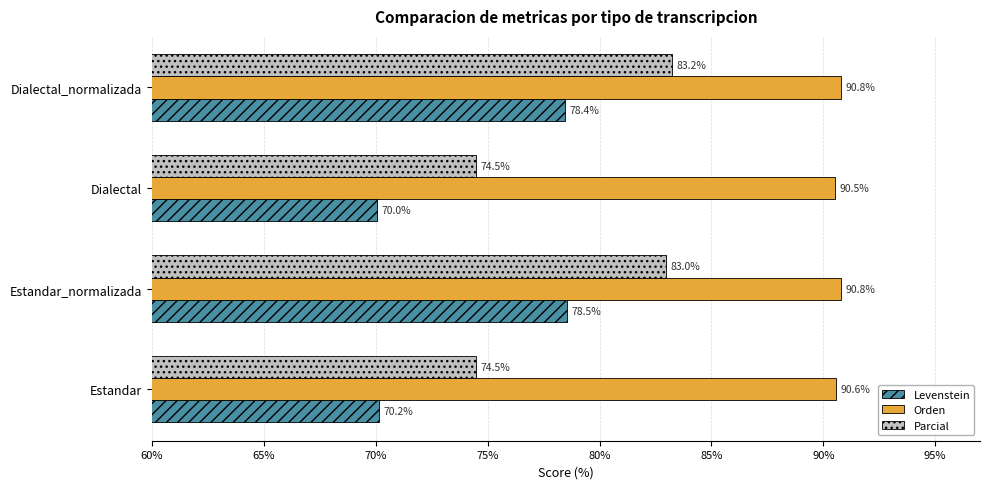

Which series changed the most between Estandar and Dialectal_normalizada?

Parcial